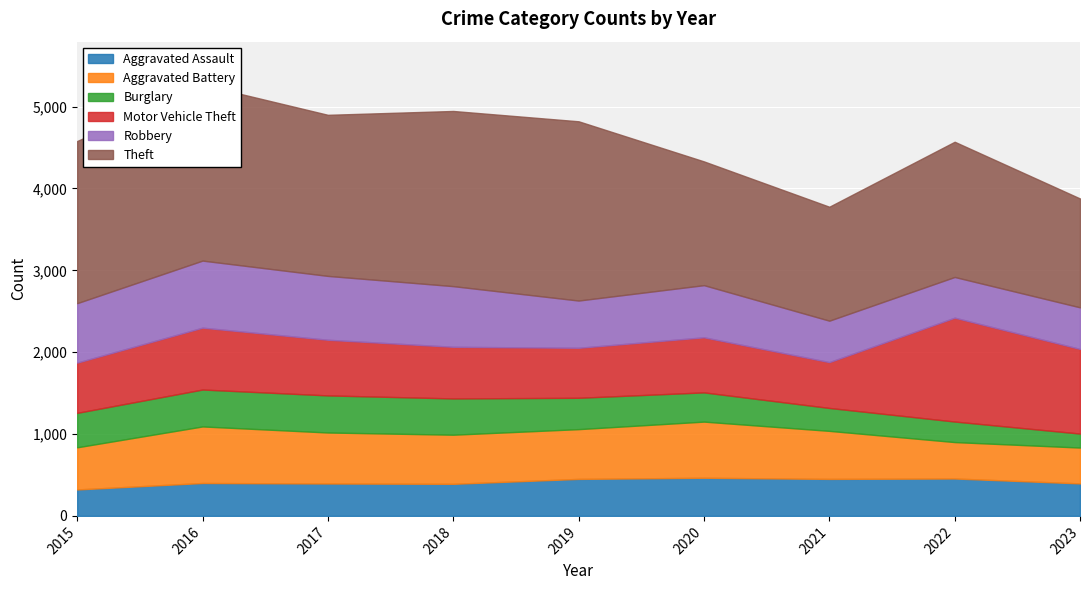

What are all the series names shown in the legend?

Aggravated Assault, Aggravated Battery, Burglary, Motor Vehicle Theft, Robbery, Theft